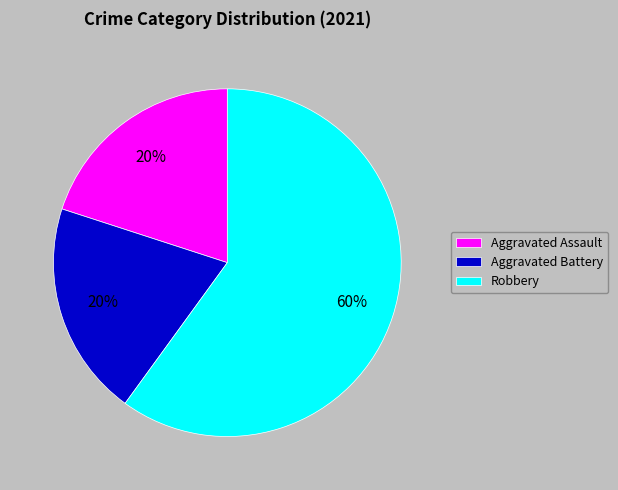

What is the largest slice in the pie chart?

Robbery